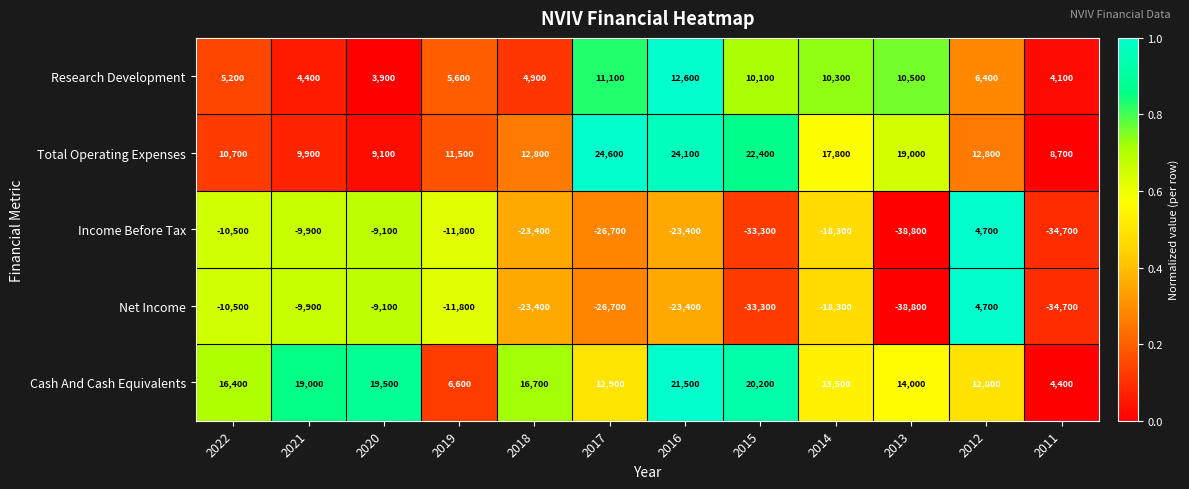

Is it true that Total Operating Expenses equals 2506 at 2022?

False